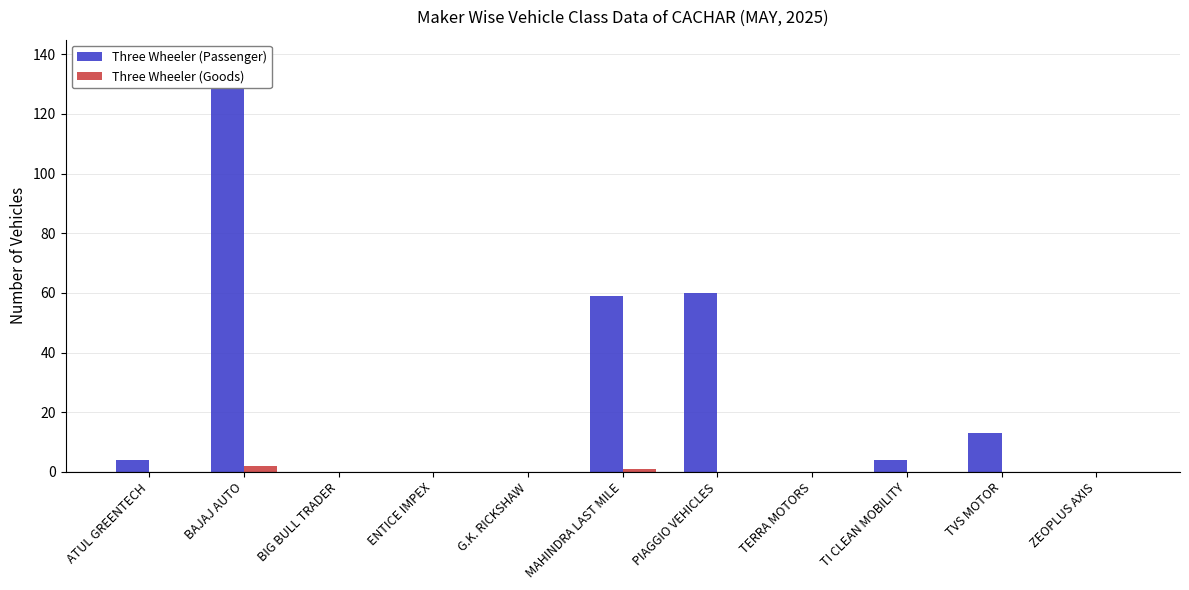

Where is Three Wheeler (Goods) nearest to the value 1?

MAHINDRA LAST MILE